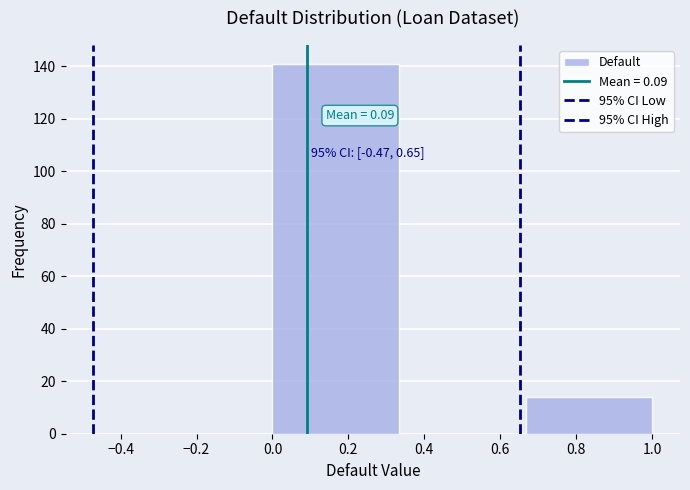

Which range on the x-axis has the tallest bar?

0.00 to 0.34